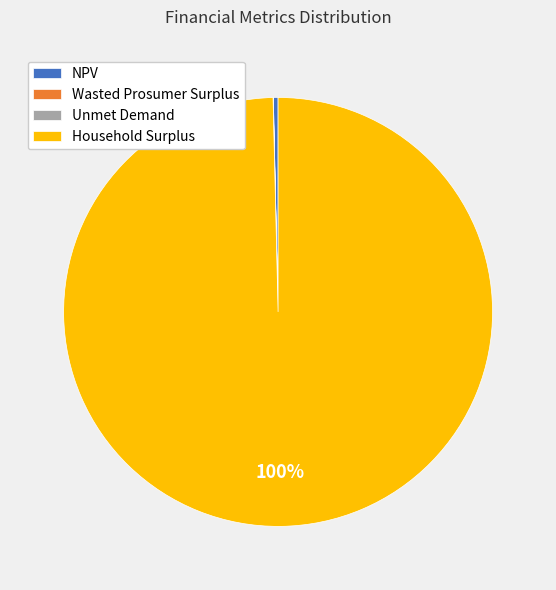

To the nearest percent, what portion does Household Surplus represent?

100%